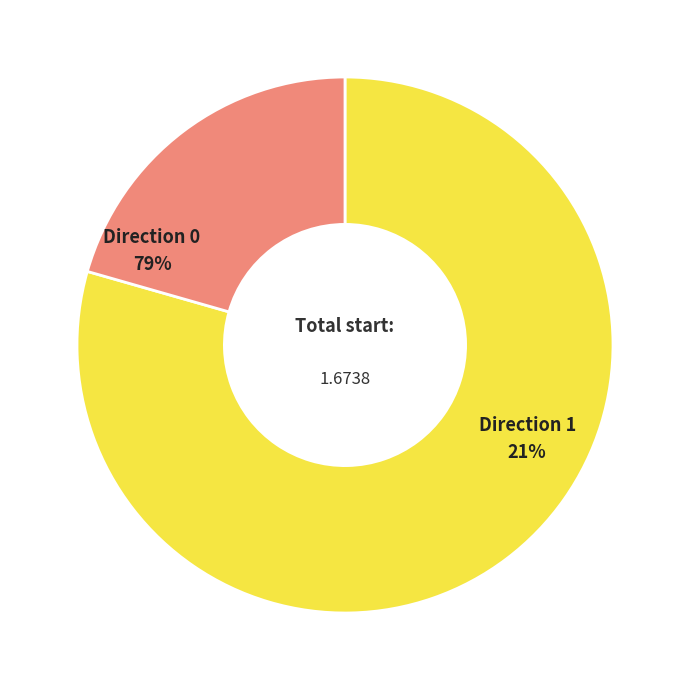

Which slice is the smallest?

Direction 1